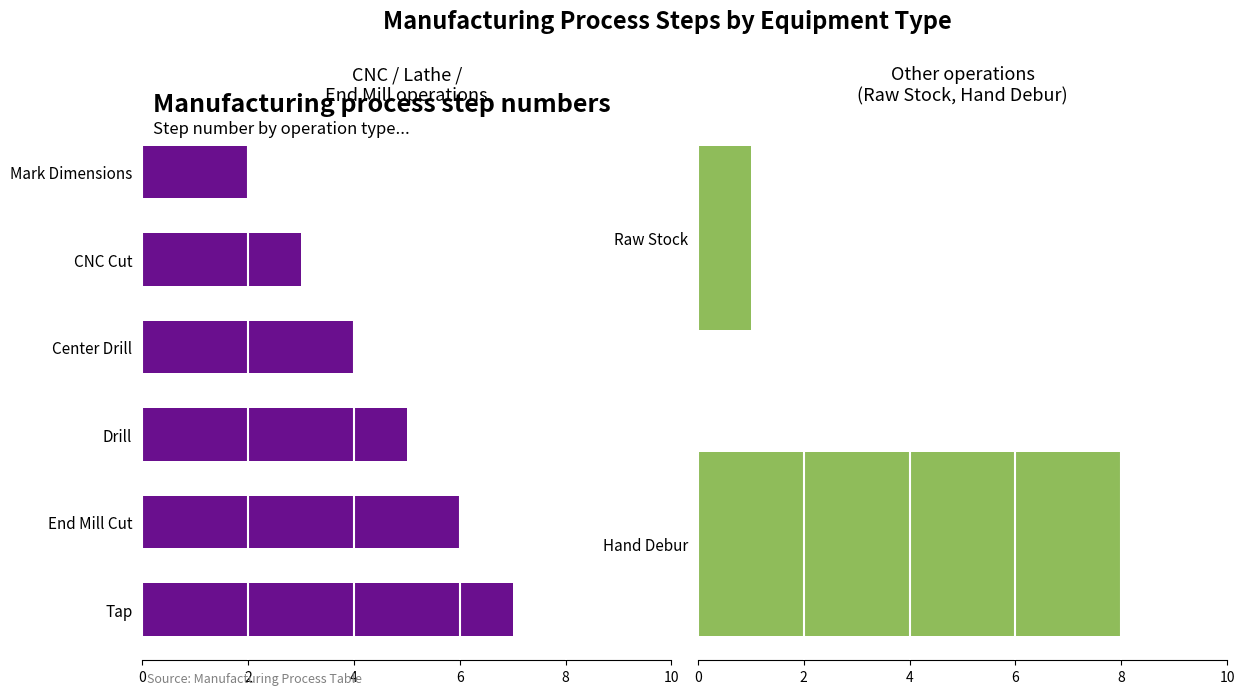

How many values exceed 5?

3